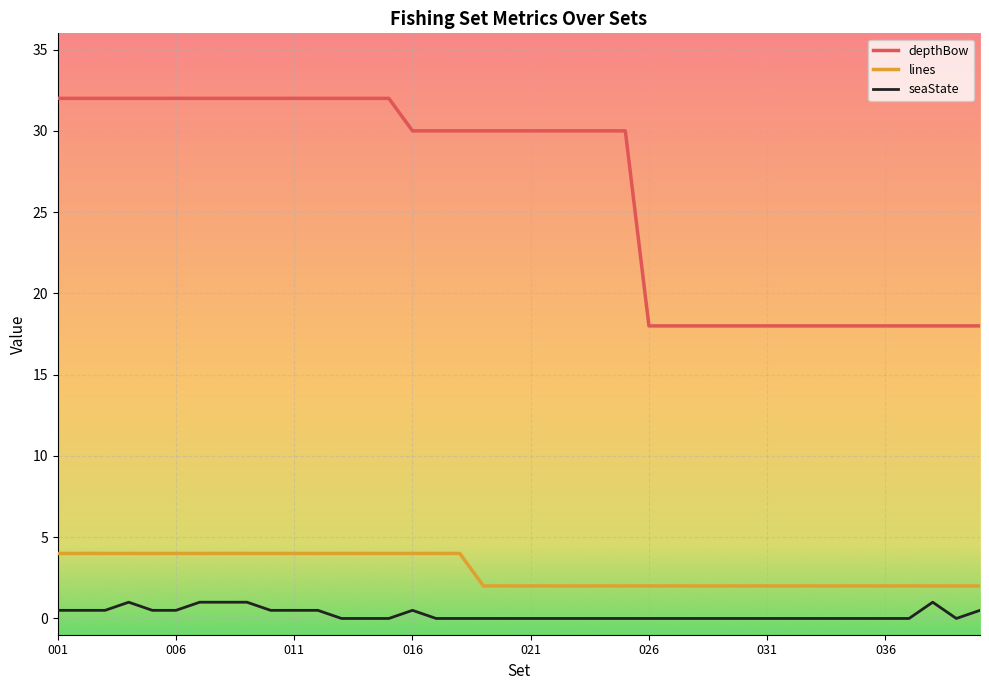

List the series in order of their peak value, lowest first.

seaState, lines, depthBow